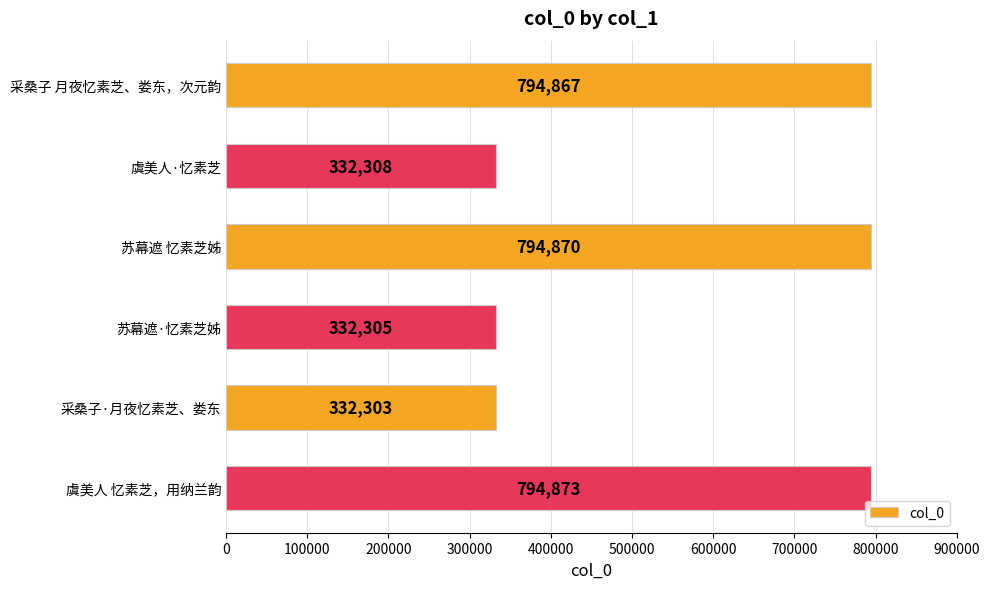

Where is the data nearest to the value 563588?

采桑子 月夜忆素芝、娄东，次元韵